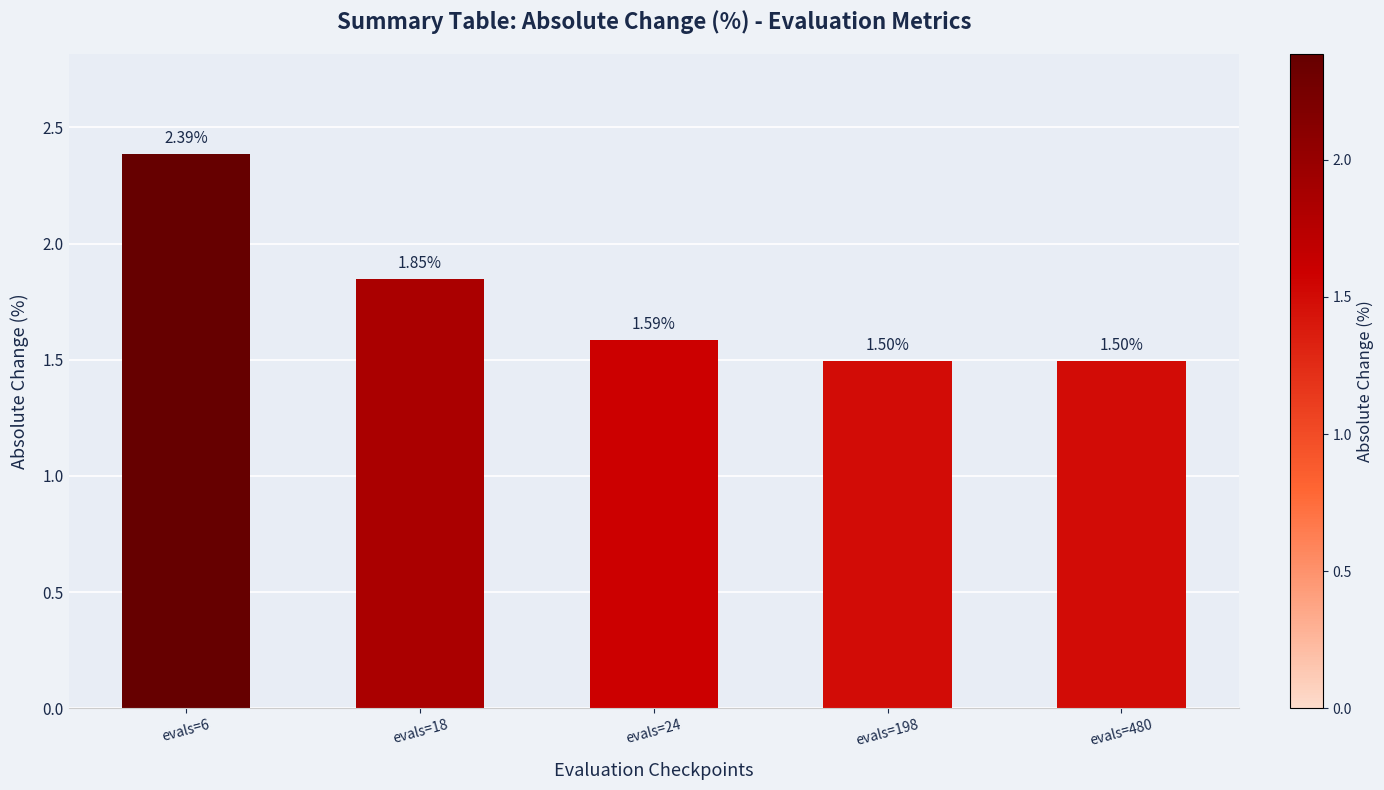

What is the difference between the maximum and minimum values?

0.9